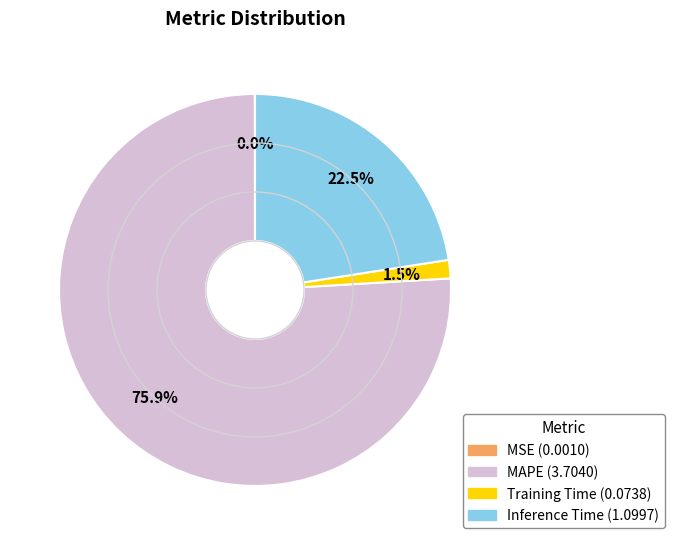

Is there any slice that represents more than half of the pie?

Yes